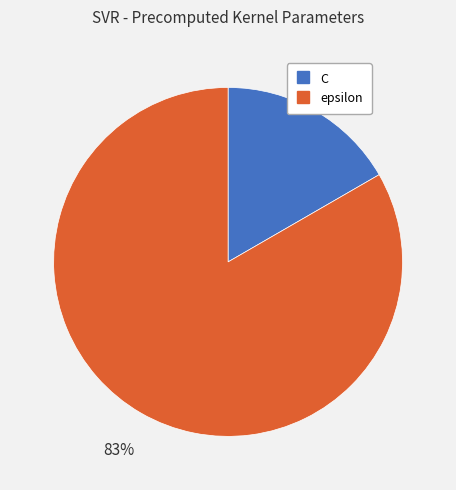

To the nearest percent, what portion does C represent?

17%